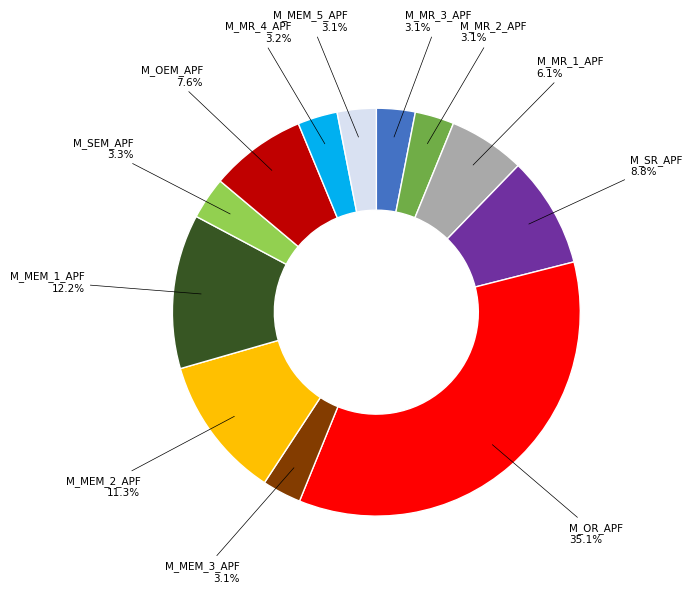

To the nearest percent, what is the combined percentage of M_MR_3_APF and M_MR_2_APF?

6%